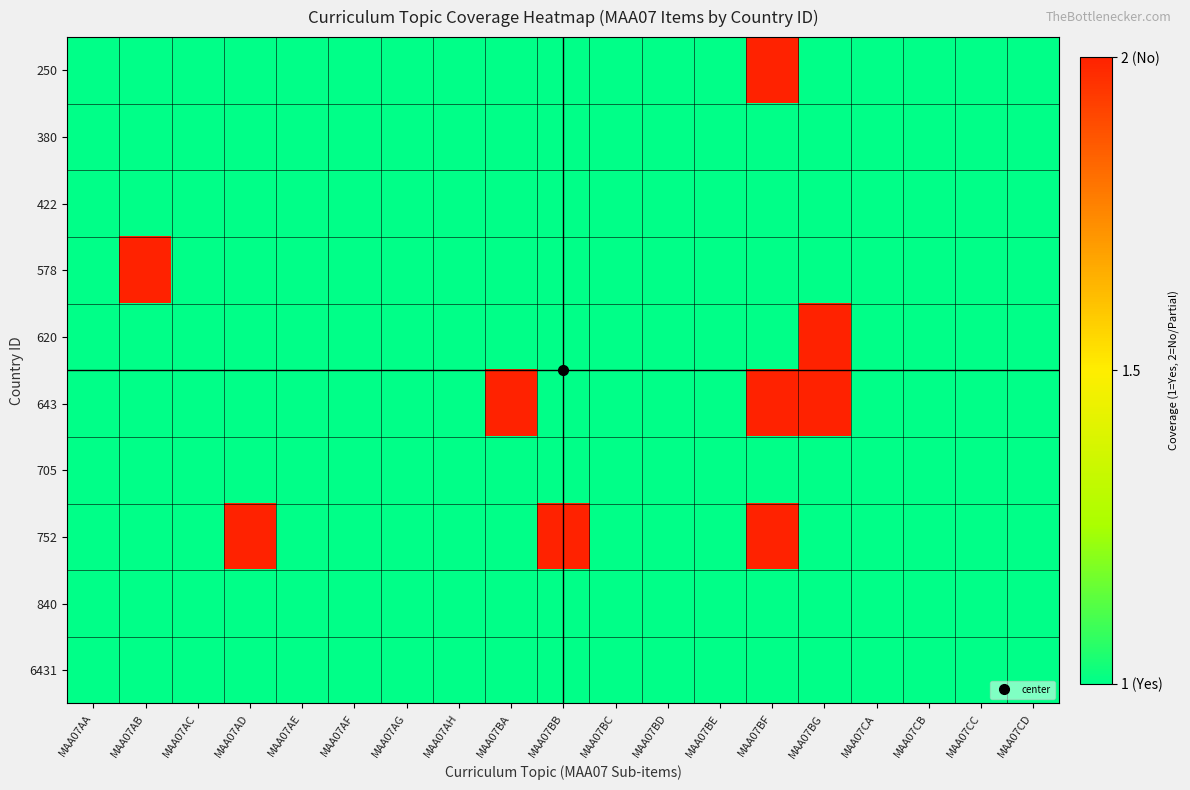

Which series has the largest total across all categories?

643